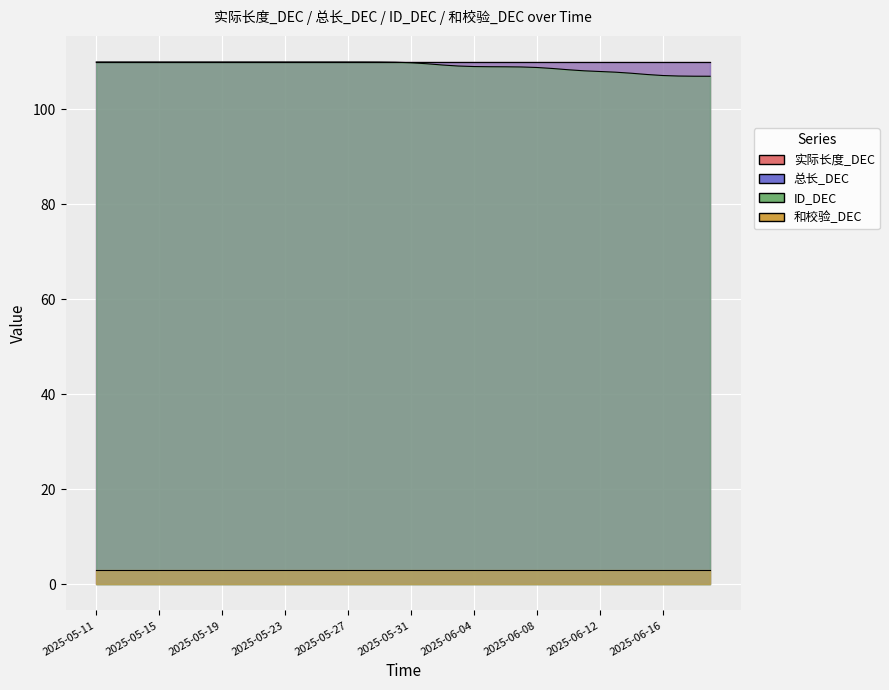

What are all the series names shown in the legend?

实际长度_DEC, 总长_DEC, ID_DEC, 和校验_DEC